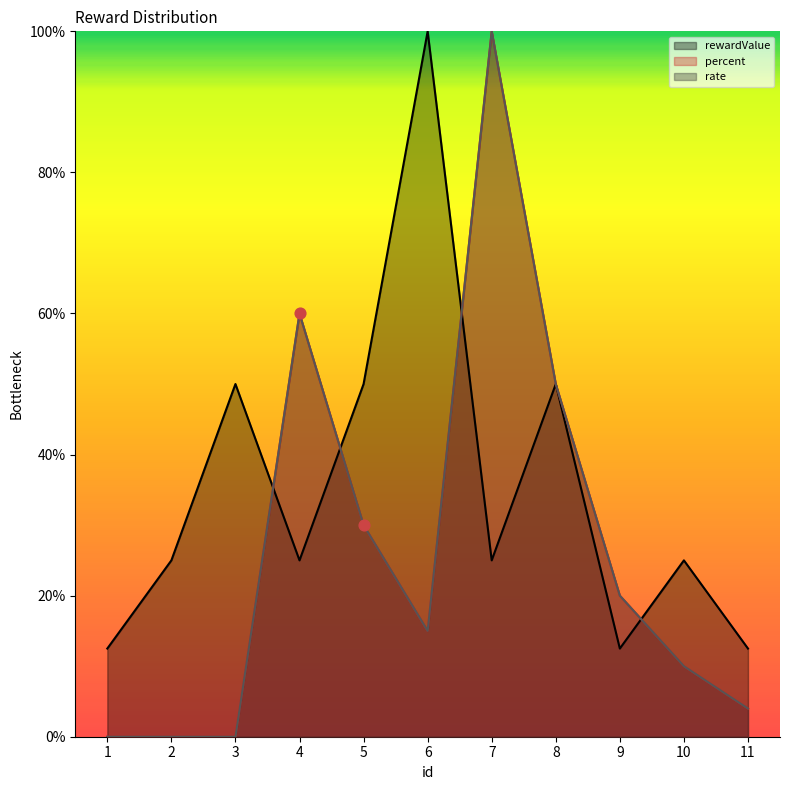

Which series contains the highest Y value?

rate